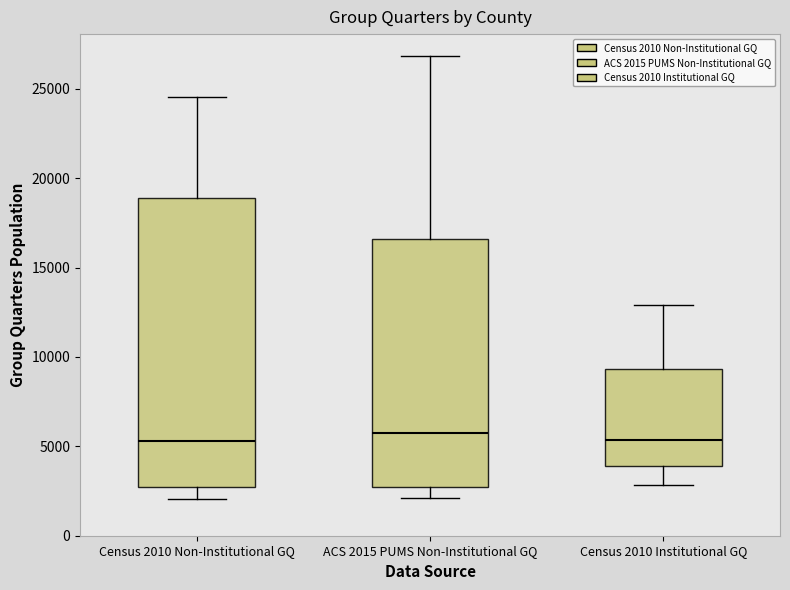

Which box is the tallest, from its lower edge to its upper edge?

Census 2010 Non-Institutional GQ